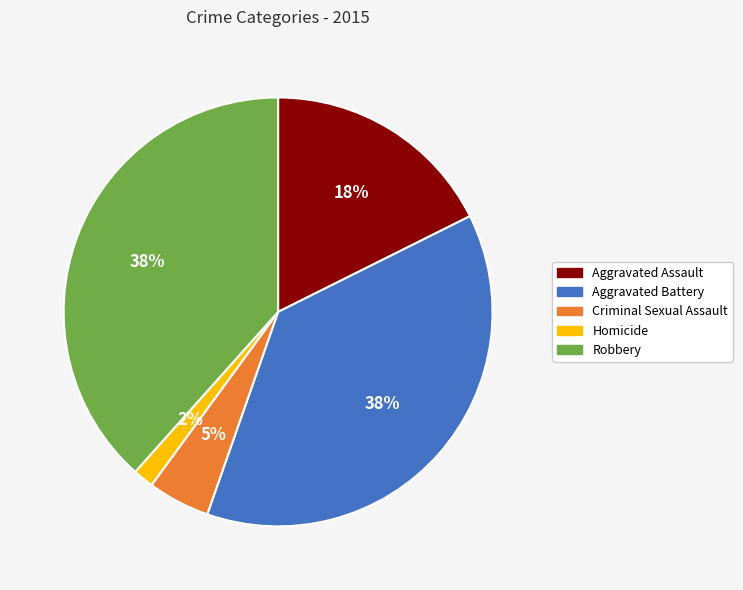

Does Homicide account for over 50% of the chart?

No